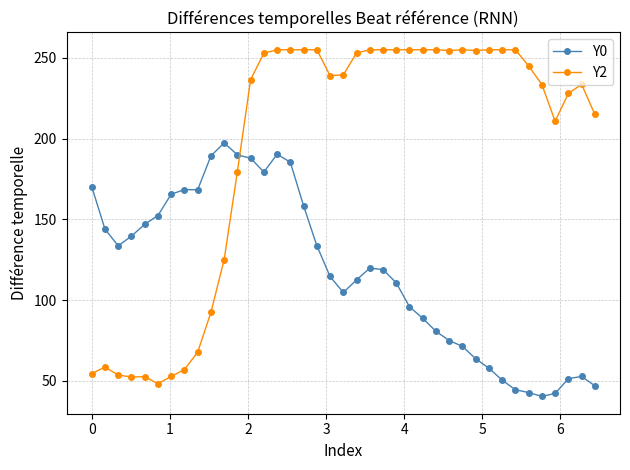

After their last crossing, which series has the higher values: Y2 or Y0?

Y2